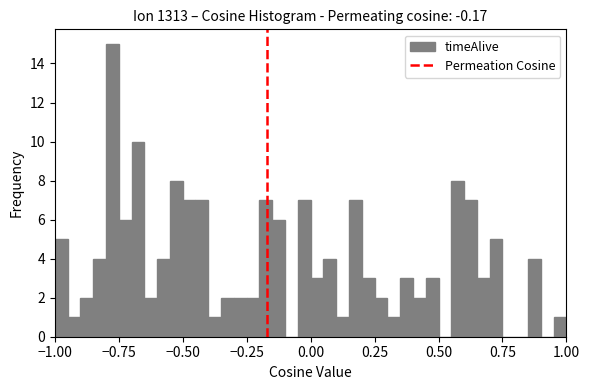

Around what value on the x-axis is the tallest bar? Give the approximate position of its centre, as read against the axis.

-0.75